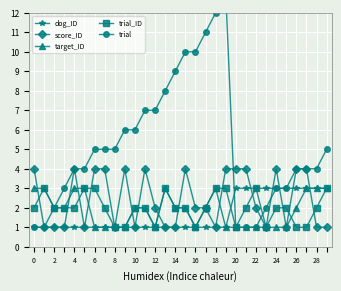

Is it true that target_ID equals 1 at 8?

True